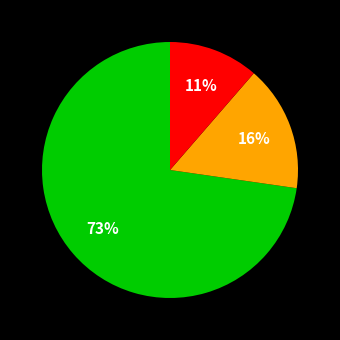

To the nearest percent, what is the average slice percentage?

33%